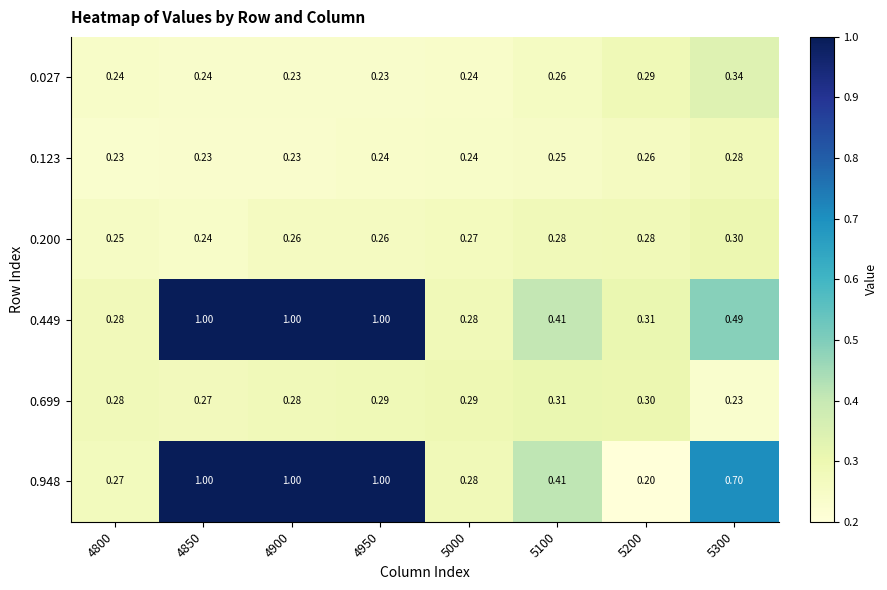

Is the value of 0.027 at 5300 greater than the value of 0.699 at 4850?

Yes